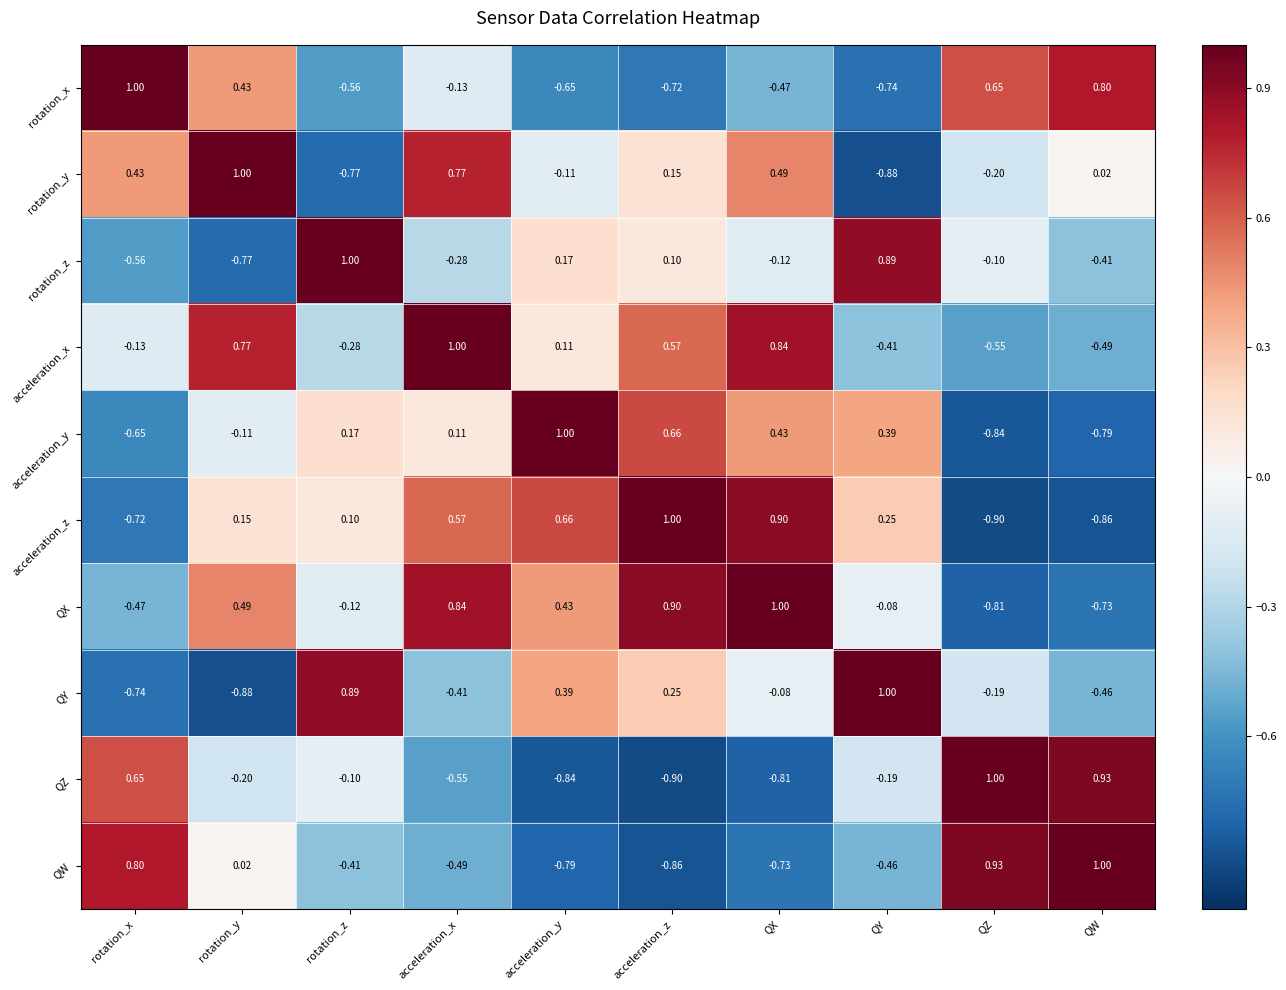

Which series has the largest total across all categories?

QX